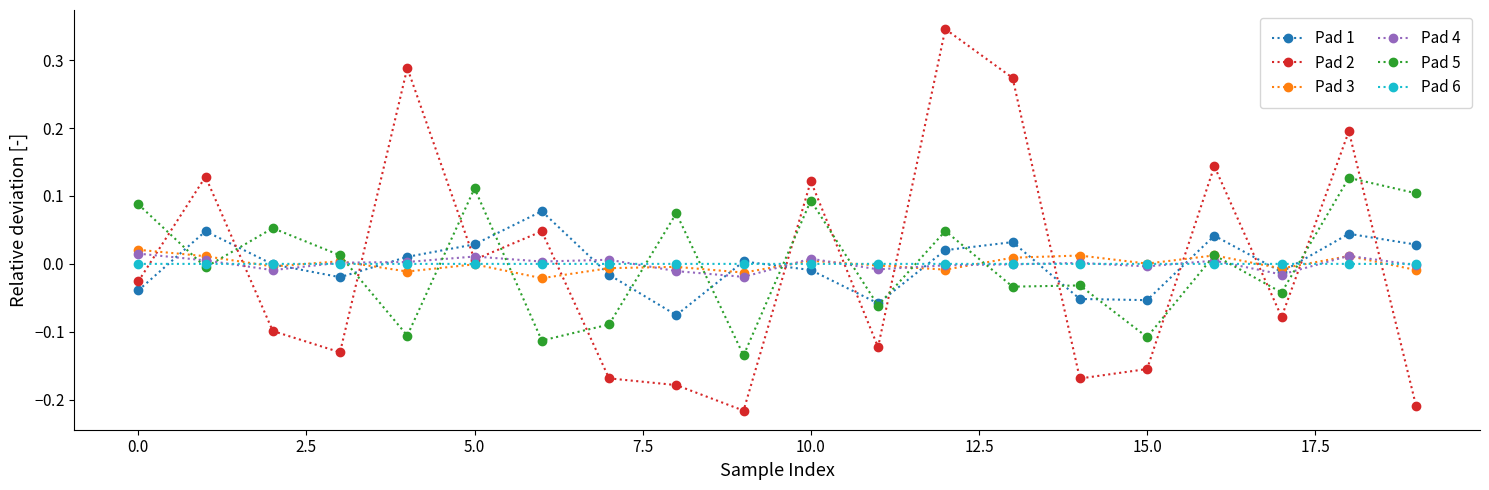

Does the chart have visible grid lines?

No